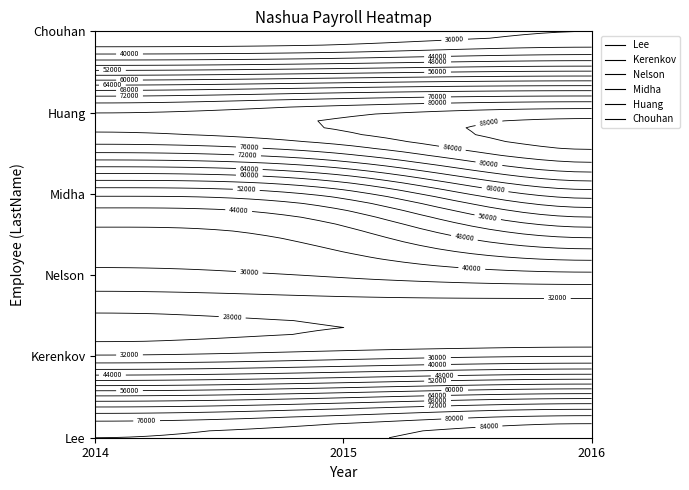

At 2014, list the series in order from largest to smallest.

Lee, Huang, Midha, Nelson, Kerenkov, Chouhan